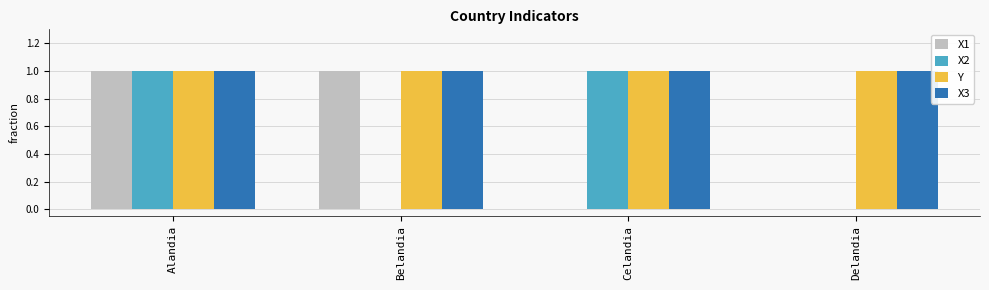

Which series changed the most between Alandia and Celandia?

X1